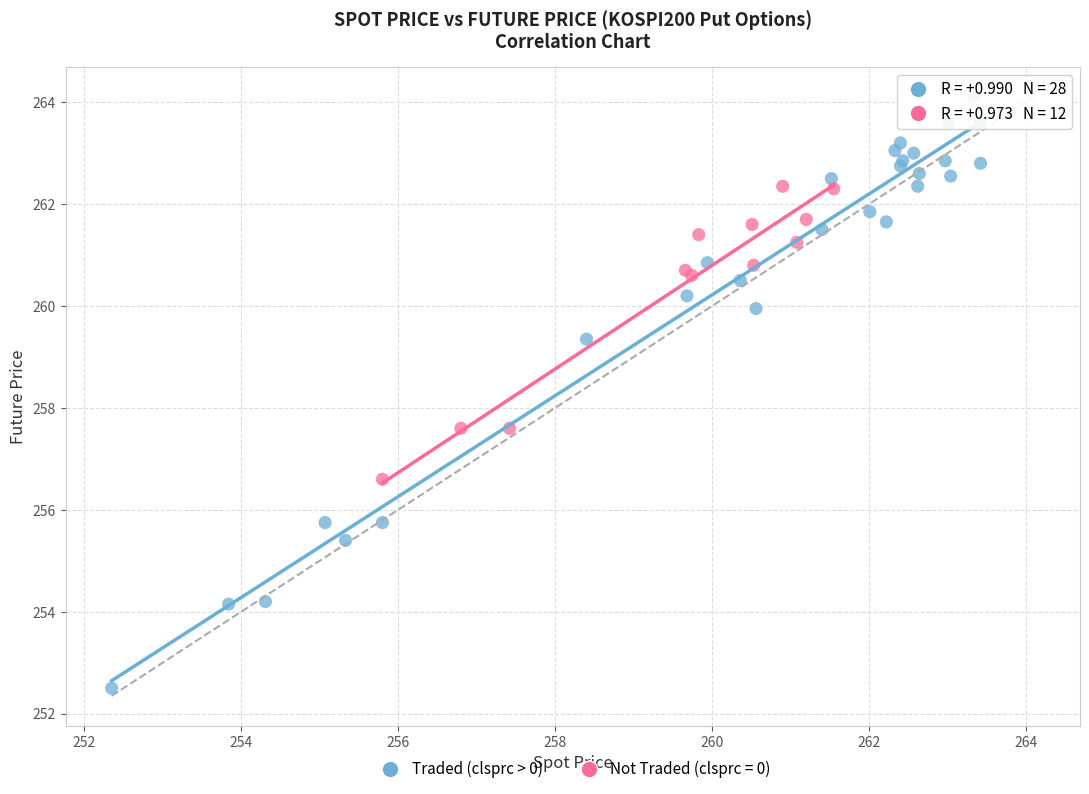

Which series reaches the maximum Y coordinate?

Traded (clsprc > 0)